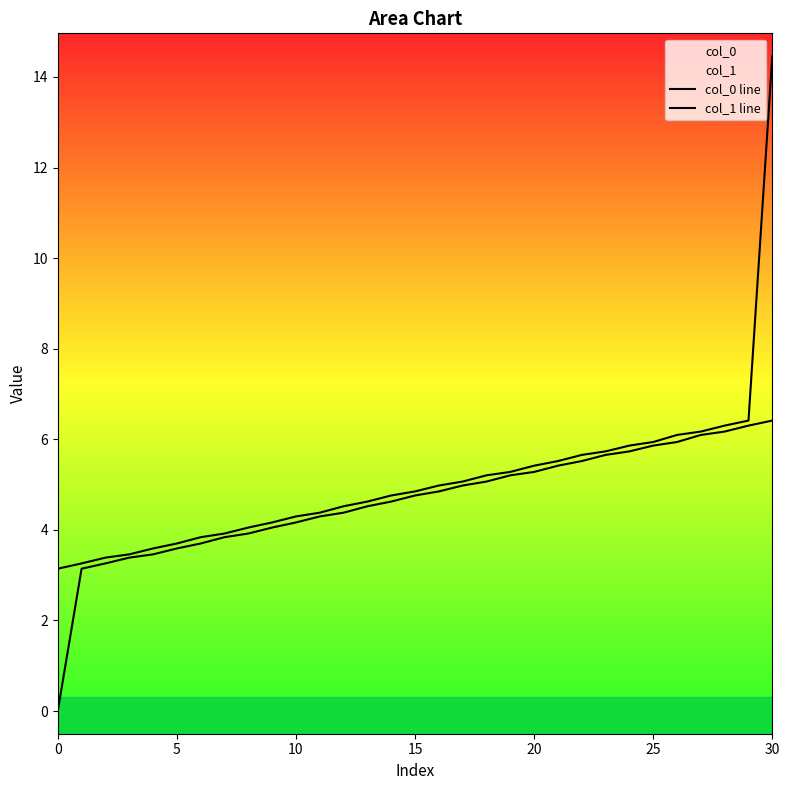

True or false: col_0 line and col_1 line cross at least once.

False